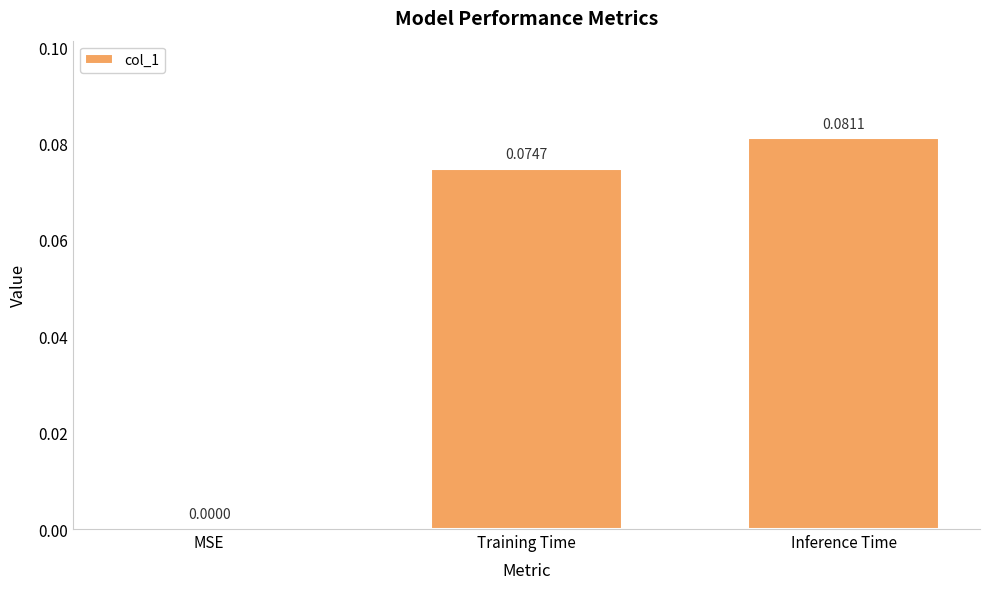

Which label corresponds to the largest value in the chart?

Inference Time